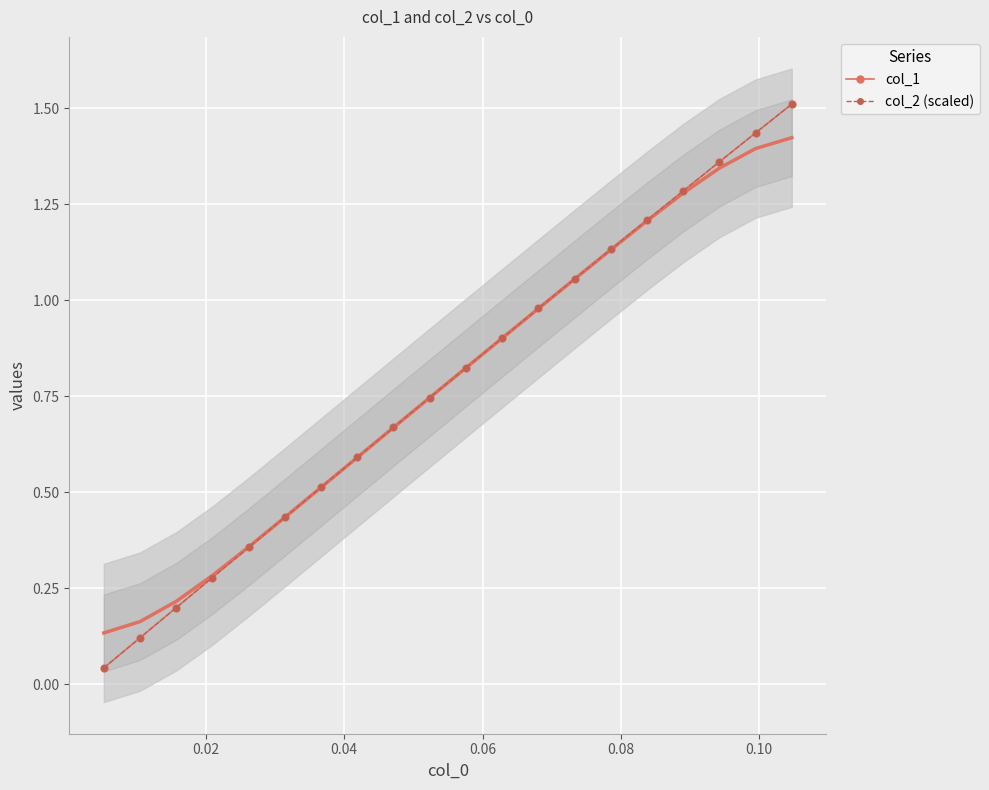

What is the greatest value displayed?

1.5